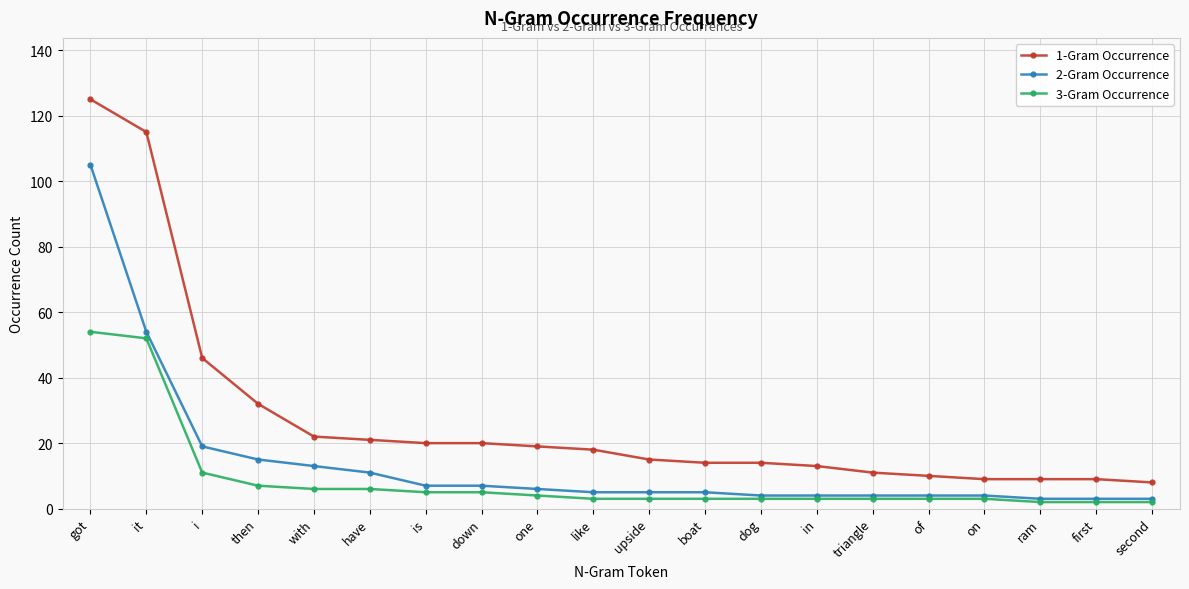

How many lines are shown in the chart?

3